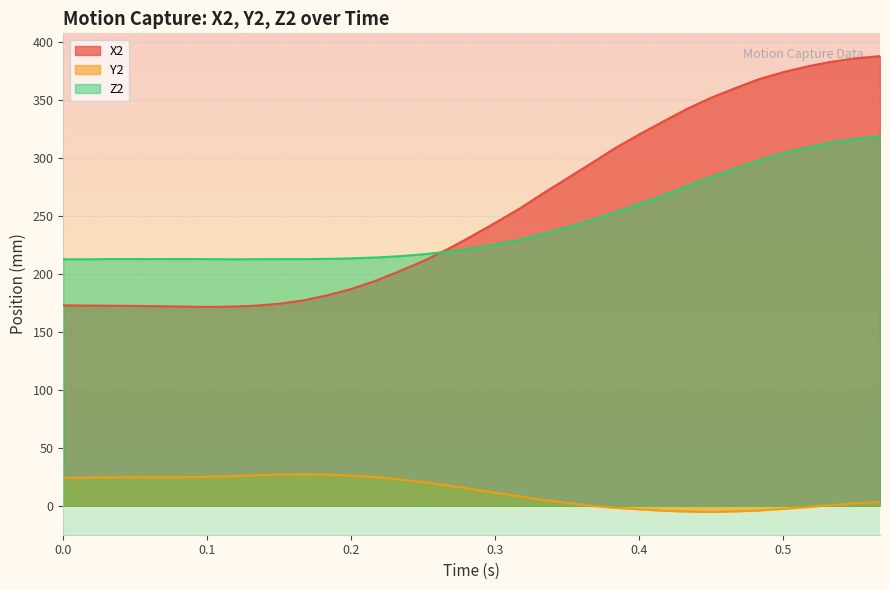

What is the minimum value for X2?

171.7